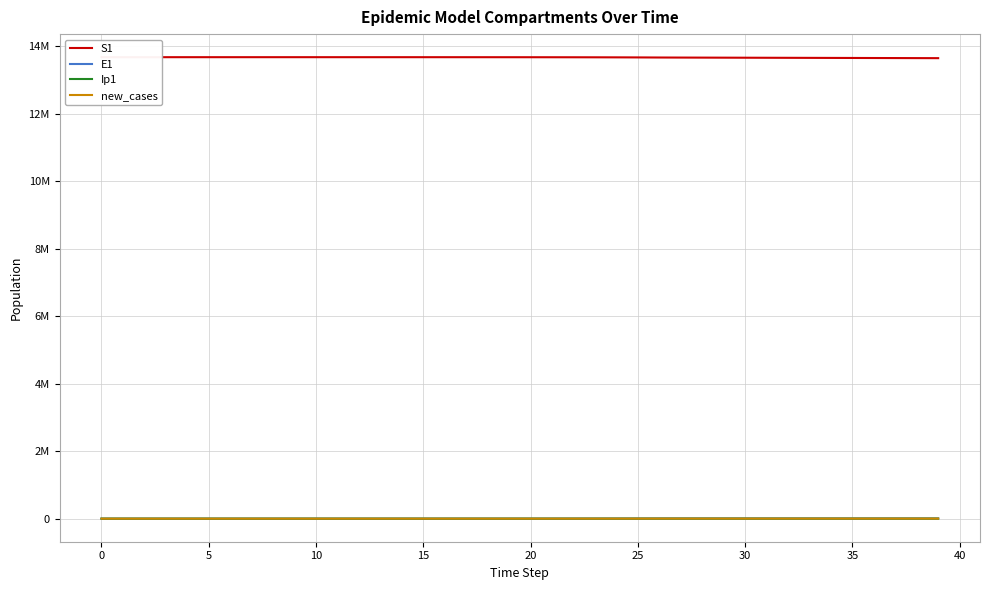

Which series has the largest range (max minus min)?

S1